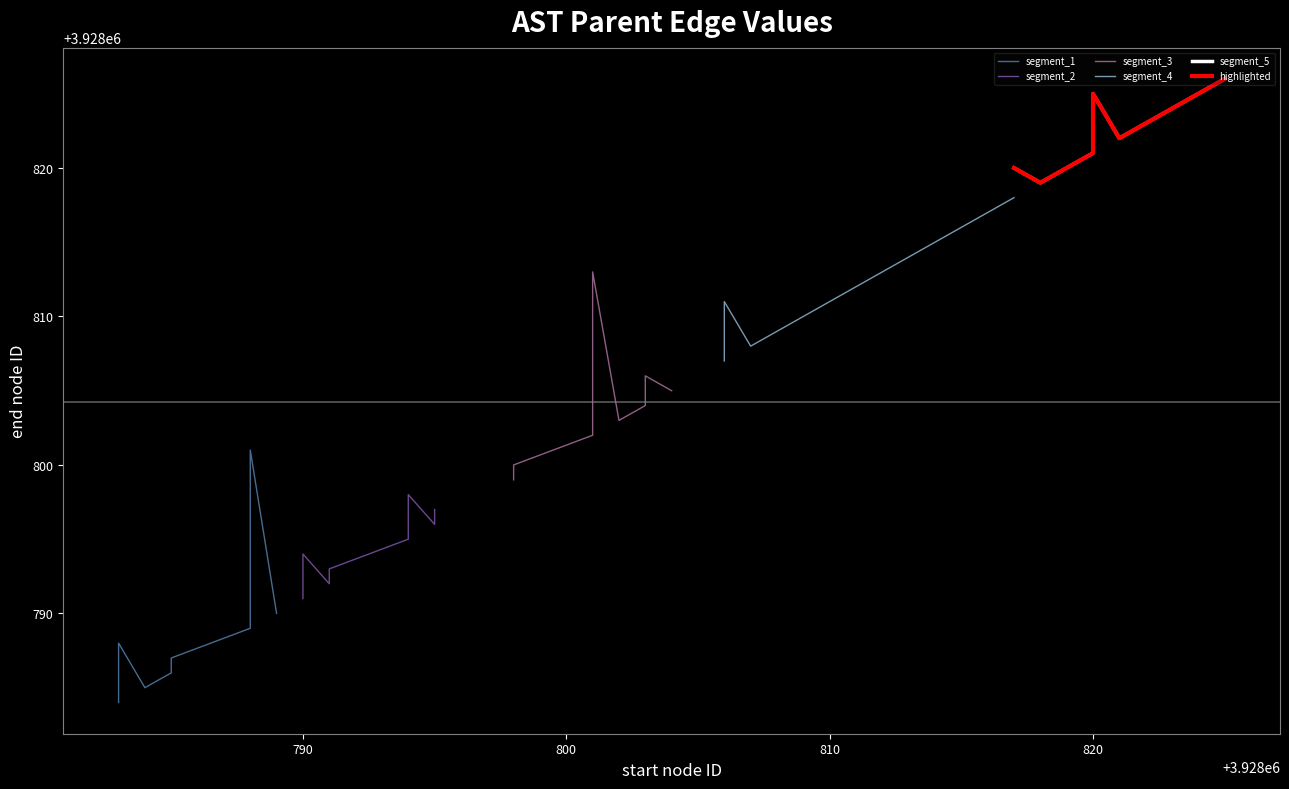

True or false: segment_1 and highlighted intersect in this chart.

False